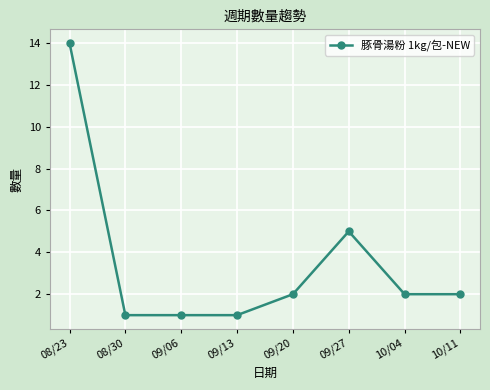

Reading left to right, transcribe all the data shown in this chart.

08/23=14	08/30=1	09/06=1	09/13=1	09/20=2	09/27=5	10/04=2	10/11=2